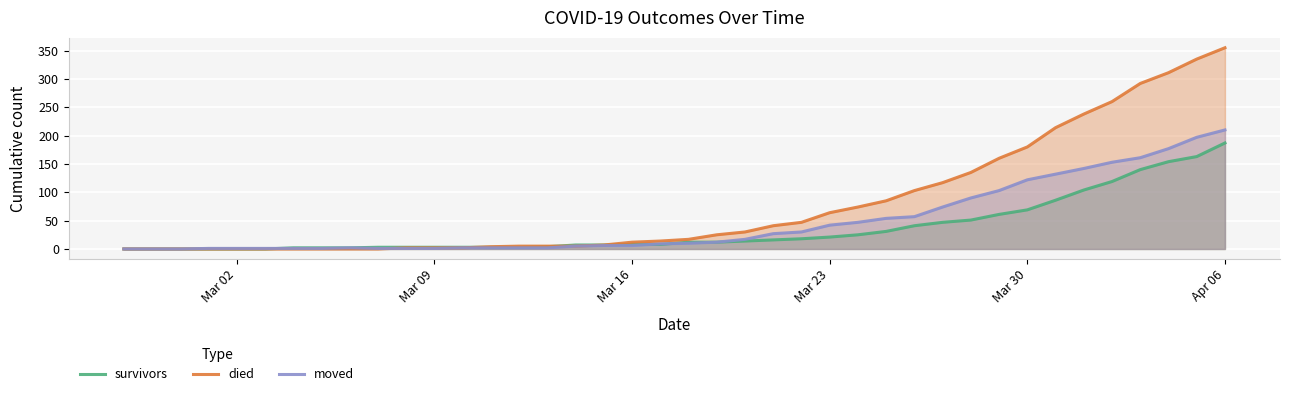

How many intersections are there between moved and survivors?

3